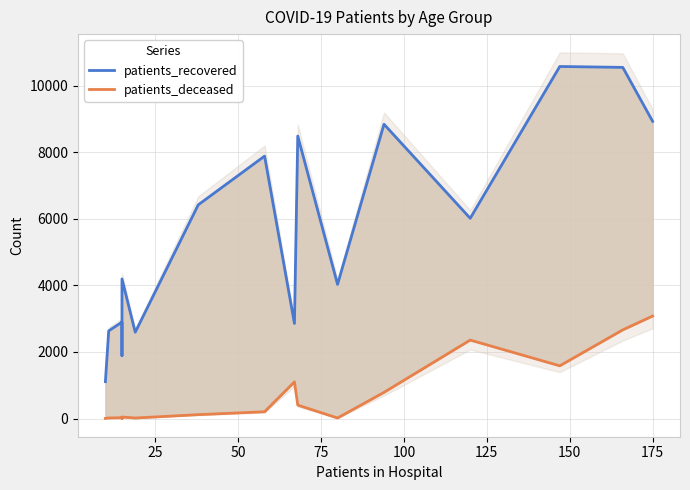

How many distinct data groups are displayed?

2